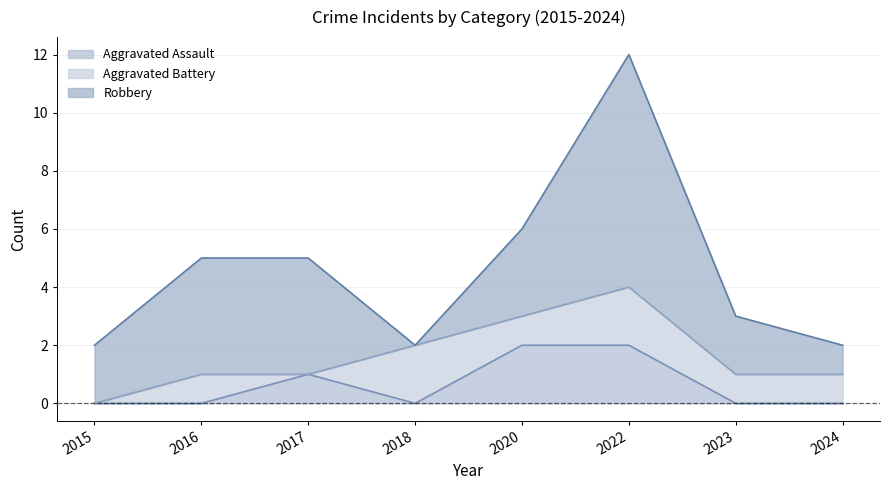

How many intersections are there between Robbery and Aggravated Battery?

2